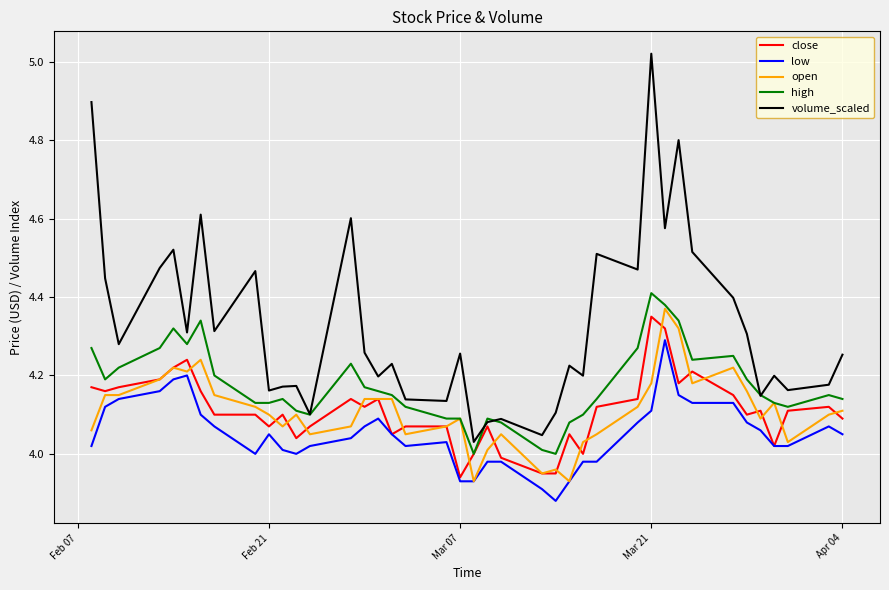

Which series has the largest total across all categories?

volume_scaled